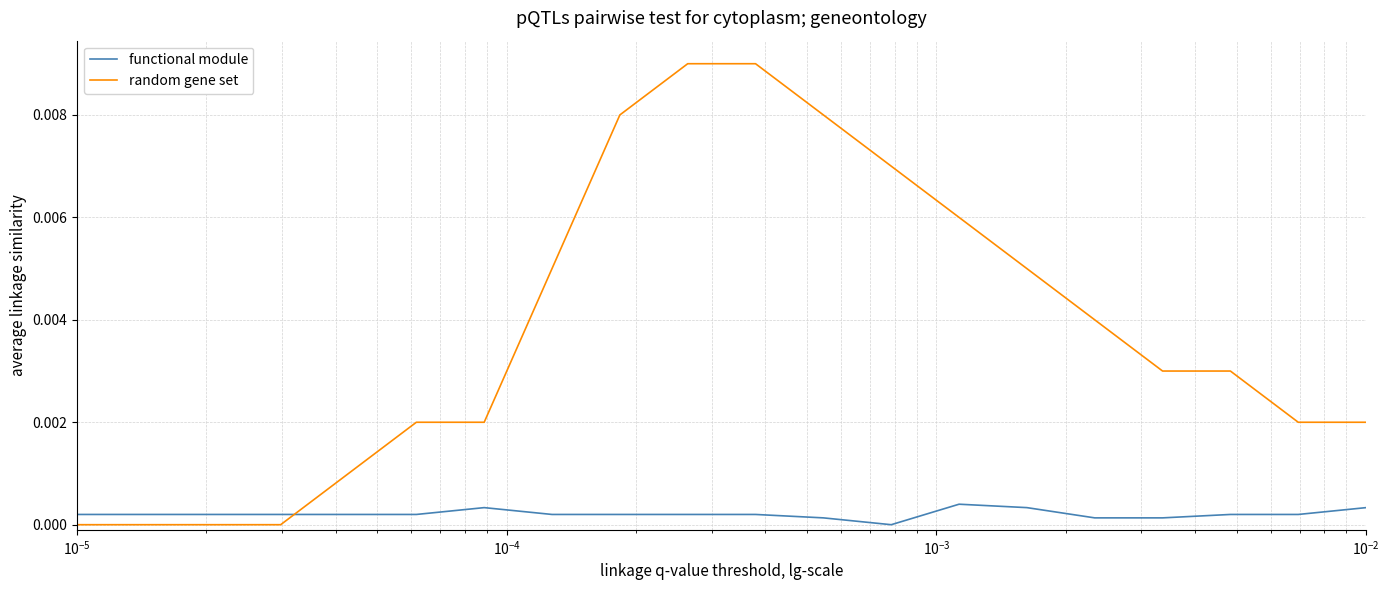

List the series in order of their peak value, highest first.

random gene set, functional module